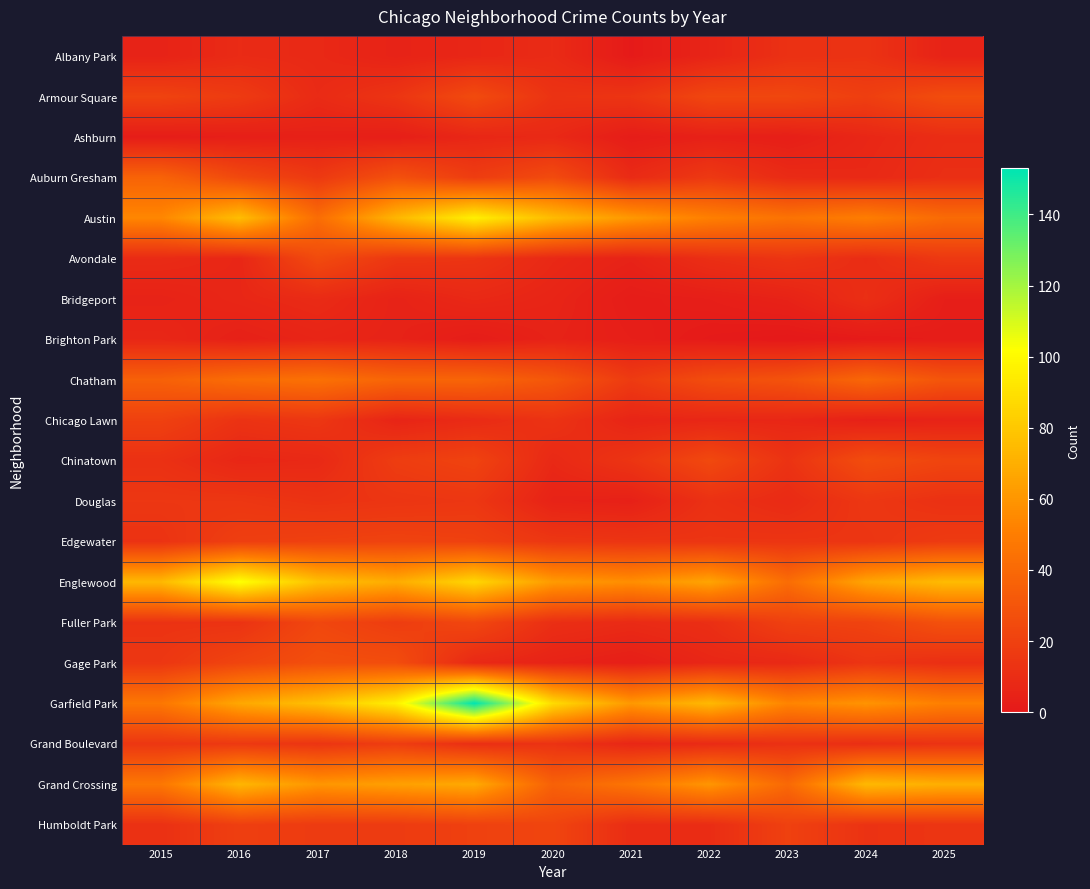

Reading left to right, list all the values displayed in this chart.

Albany Park: 2015=5	2016=9	2017=8	2018=5	2019=7	2020=9	2021=1	2022=6	2023=12	2024=13	2025=5
Armour Square: 2015=21	2016=17	2017=9	2018=14	2019=25	2020=13	2021=14	2022=23	2023=23	2024=19	2025=26
Ashburn: 2015=2	2016=3	2017=4	2018=3	2019=7	2020=8	2021=2	2022=4	2023=3	2024=7	2025=10
Auburn Gresham: 2015=37	2016=24	2017=16	2018=28	2019=18	2020=25	2021=9	2022=16	2023=9	2024=8	2025=11
Austin: 2015=54	2016=76	2017=42	2018=73	2019=96	2020=75	2021=61	2022=51	2023=45	2024=50	2025=41
Avondale: 2015=9	2016=7	2017=25	2018=15	2019=14	2020=8	2021=5	2022=11	2023=14	2024=10	2025=16
Bridgeport: 2015=5	2016=7	2017=9	2018=5	2019=8	2020=6	2021=2	2022=3	2023=5	2024=11	2025=3
Brighton Park: 2015=7	2016=4	2017=6	2018=5	2019=2	2020=5	2021=3	2022=1	2023=0	2024=1	2025=2
Chatham: 2015=36	2016=42	2017=44	2018=38	2019=38	2020=31	2021=17	2022=26	2023=29	2024=39	2025=30
Chicago Lawn: 2015=20	2016=13	2017=15	2018=6	2019=9	2020=13	2021=6	2022=7	2023=7	2024=4	2025=5
Chinatown: 2015=12	2016=7	2017=8	2018=18	2019=21	2020=8	2021=14	2022=24	2023=13	2024=26	2025=22
Douglas: 2015=15	2016=15	2017=13	2018=14	2019=15	2020=5	2021=4	2022=12	2023=9	2024=15	2025=12
Edgewater: 2015=13	2016=19	2017=20	2018=21	2019=20	2020=15	2021=14	2022=14	2023=14	2024=14	2025=17
Englewood: 2015=74	2016=103	2017=77	2018=69	2019=86	2020=62	2021=57	2022=66	2023=42	2024=66	2025=75
Fuller Park: 2015=13	2016=13	2017=23	2018=18	2019=23	2020=11	2021=9	2022=11	2023=20	2024=21	2025=28
Gage Park: 2015=15	2016=22	2017=27	2018=26	2019=8	2020=5	2021=3	2022=7	2023=8	2024=14	2025=11
Garfield Park: 2015=47	2016=67	2017=77	2018=96	2019=153	2020=88	2021=61	2022=74	2023=53	2024=59	2025=51
Grand Boulevard: 2015=15	2016=16	2017=14	2018=18	2019=11	2020=13	2021=7	2022=9	2023=12	2024=11	2025=13
Grand Crossing: 2015=47	2016=73	2017=60	2018=64	2019=68	2020=36	2021=46	2022=60	2023=40	2024=74	2025=70
Humboldt Park: 2015=12	2016=19	2017=17	2018=17	2019=20	2020=22	2021=10	2022=10	2023=20	2024=13	2025=14